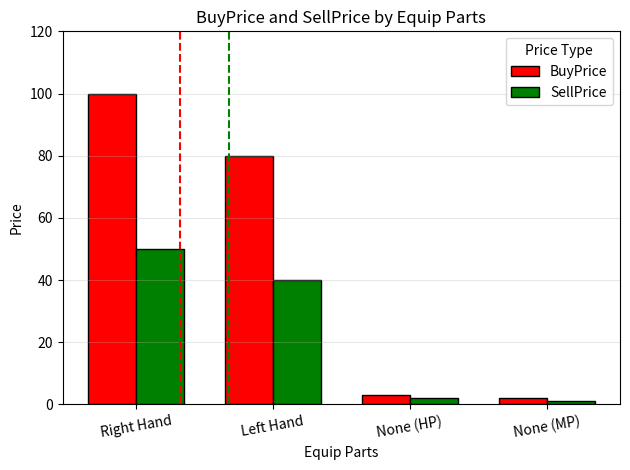

What is the difference between the maximum and second lowest values in the SellPrice series?

48